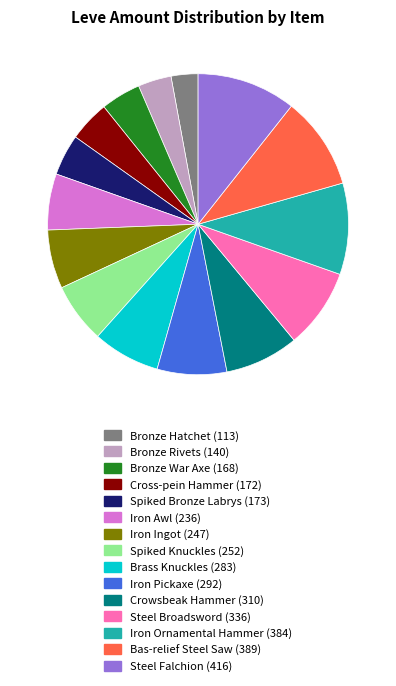

Is Iron Ingot (247) the majority of the pie?

No